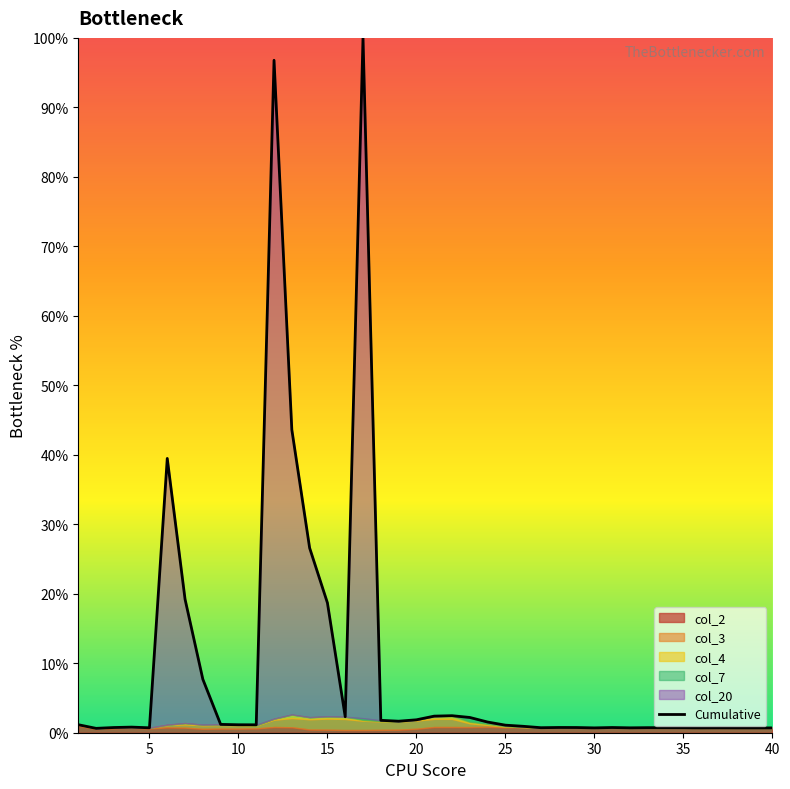

What is the sum of all values?

387.8